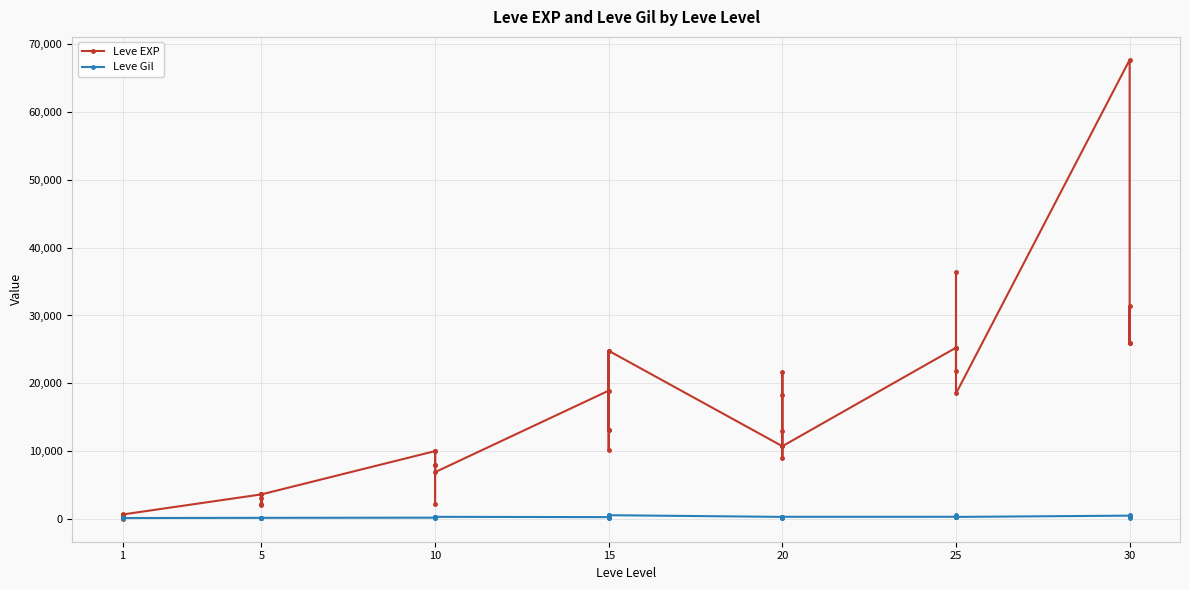

Does the chart display data point markers on the line(s)?

Yes